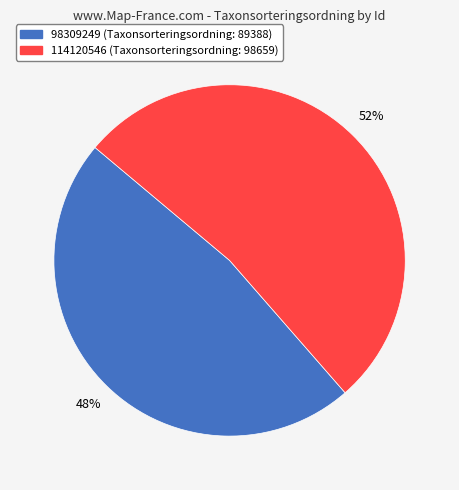

What percentage is the 114120546 slice, to the nearest percent?

52%